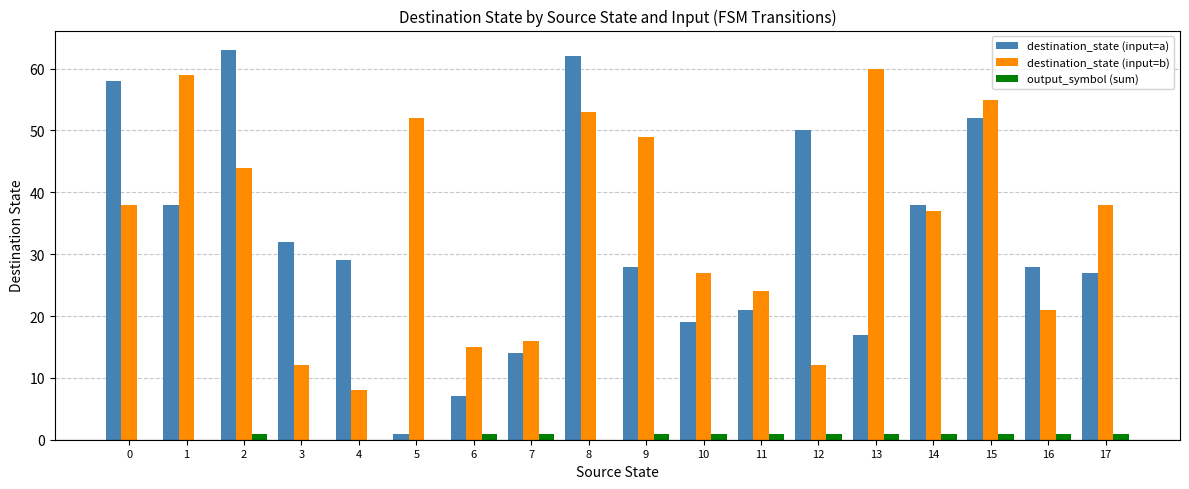

Is the value of destination_state (input=a) at 14 greater than the value of destination_state (input=b) at 14?

Yes